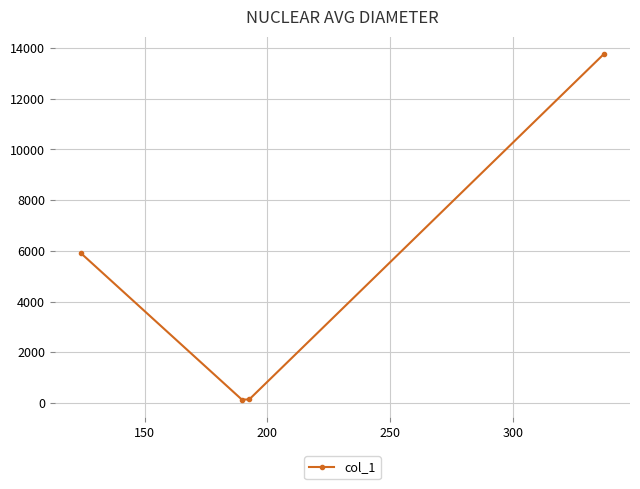

What is the value of the 4th point from the left?

13762.8